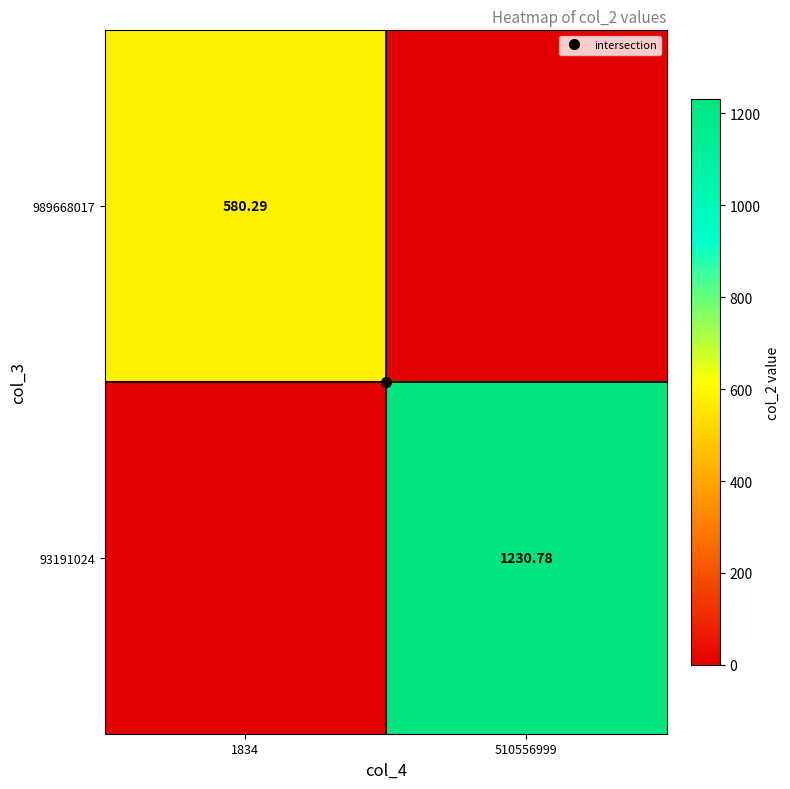

Which series has the widest spread of values?

93191024